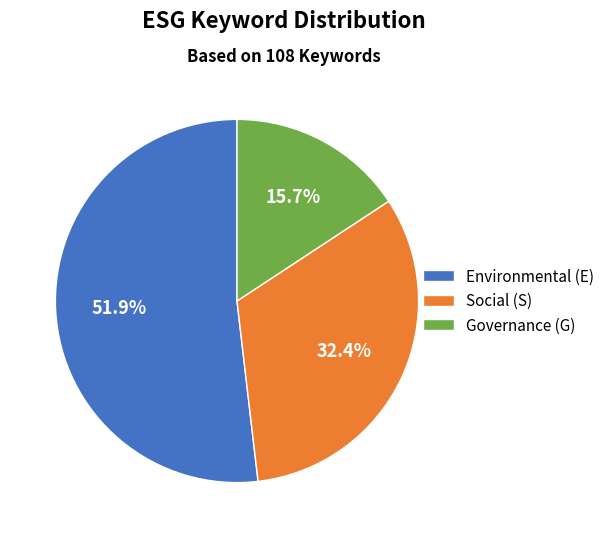

Does Governance (G) represent more than half of the total?

No